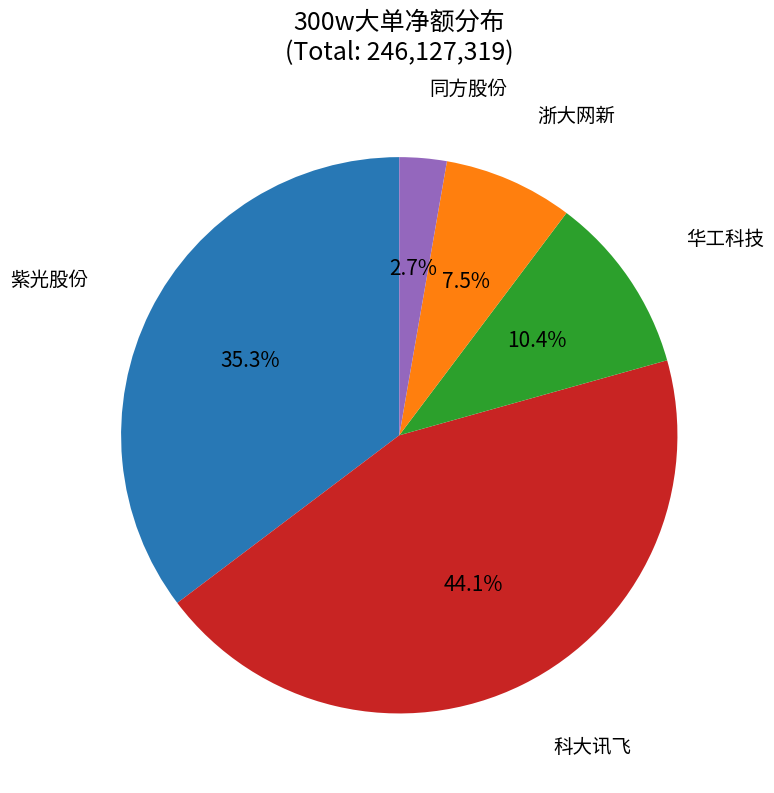

Does any single category account for the majority?

No